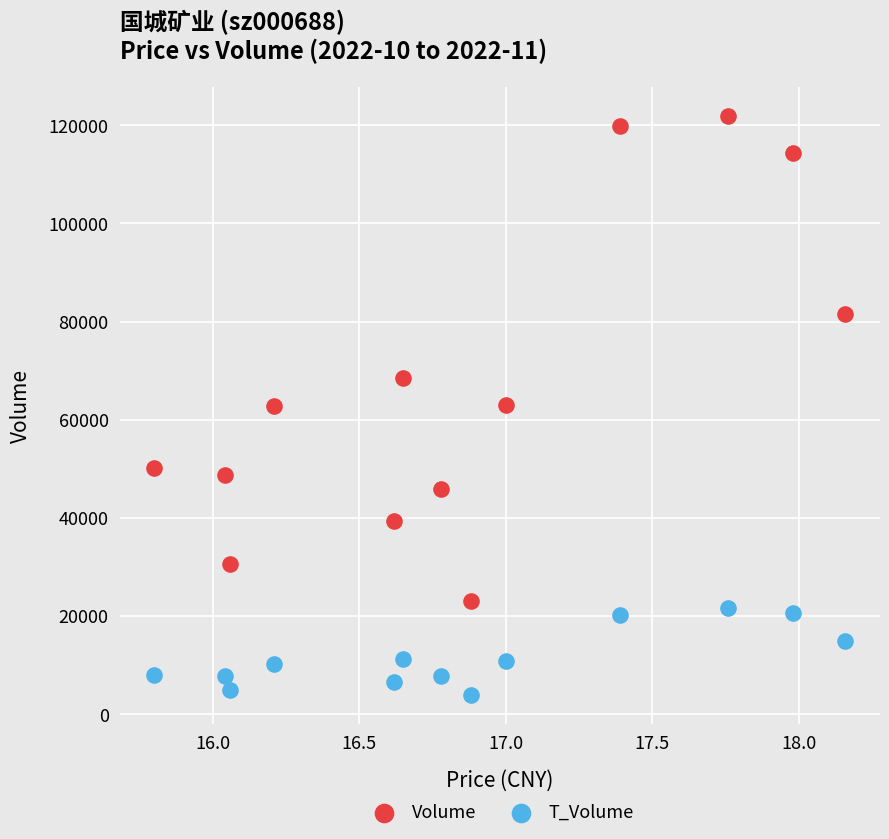

Which series has the largest Y range (max minus min)?

Volume